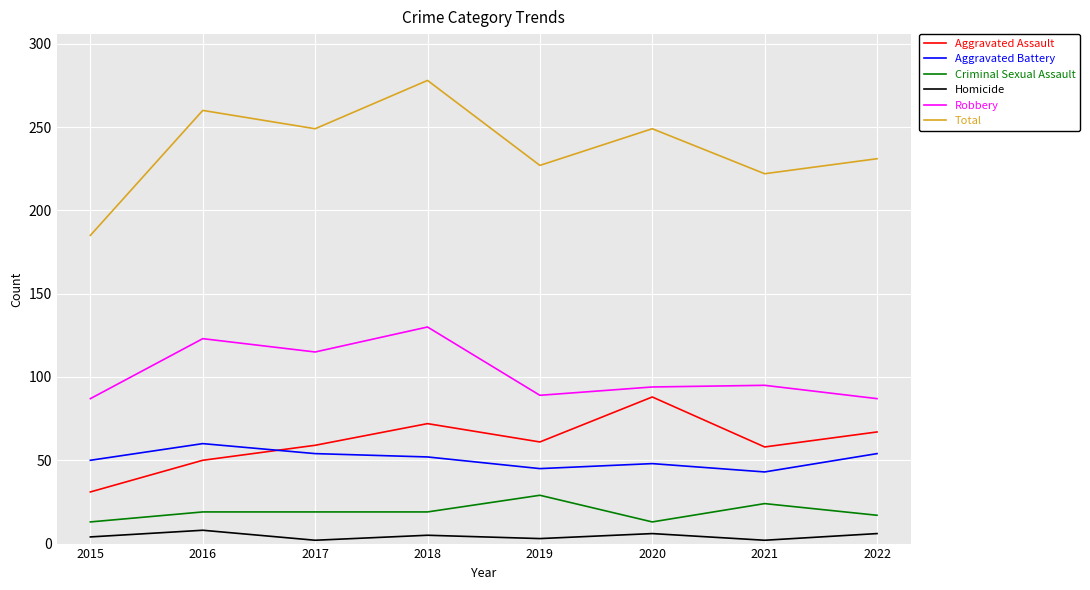

True or false: Total and Robbery intersect in this chart.

False